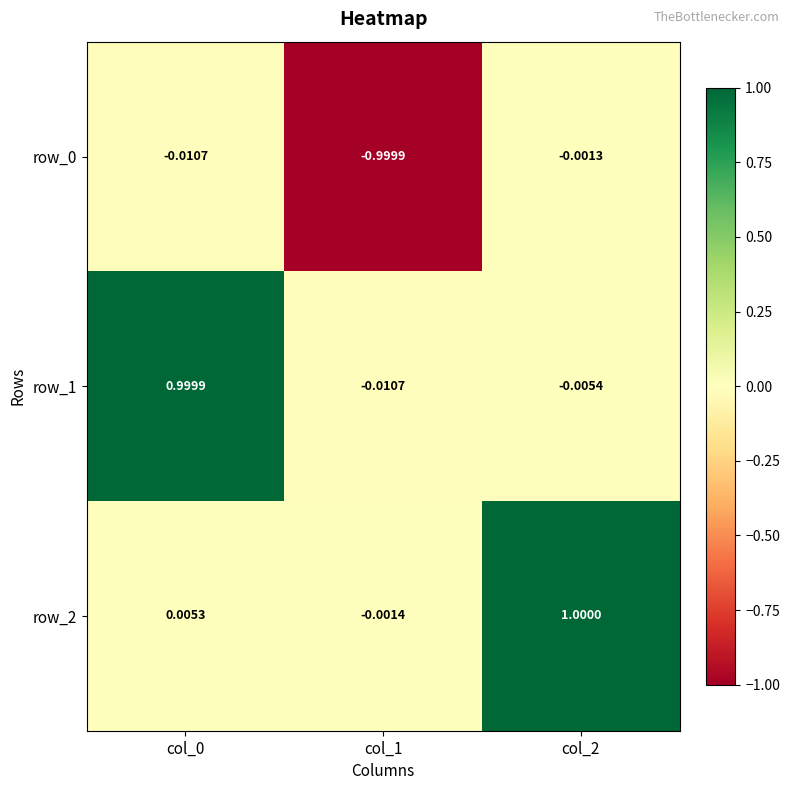

List the series in order of their peak value, lowest first.

row_0, row_1, row_2